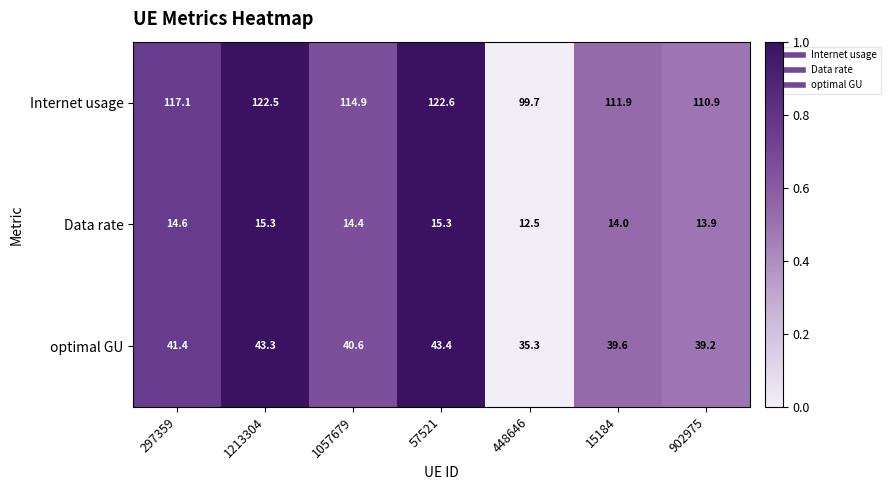

Which series changed the most between 1057679 and 902975?

Internet usage